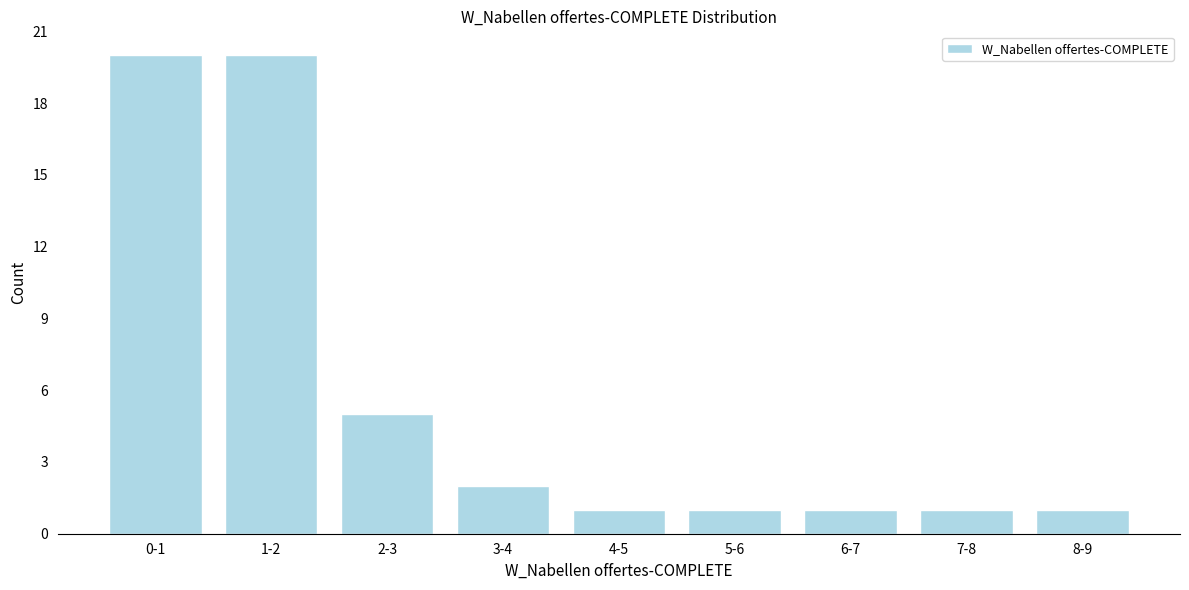

Reading left to right, list all the values displayed in this chart.

0-1=20	1-2=20	2-3=5	3-4=2	4-5=1	5-6=1	6-7=1	7-8=1	8-9=1